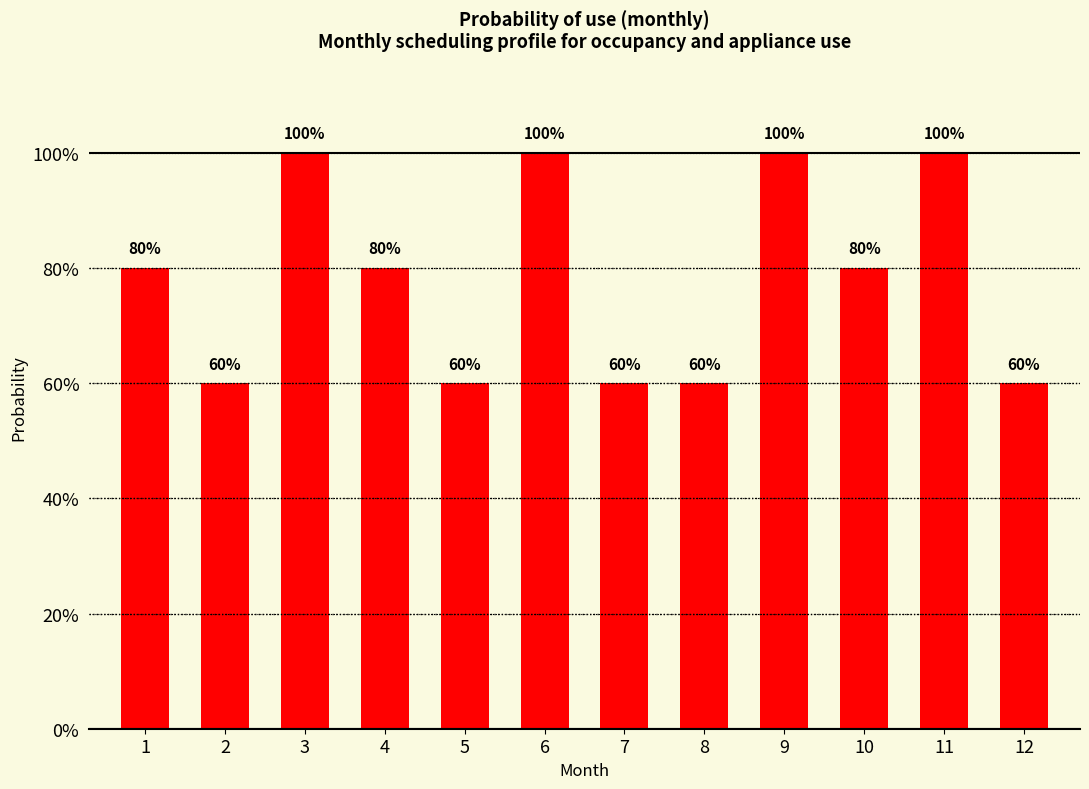

True or false: the data shows 0.9 at 8.

False